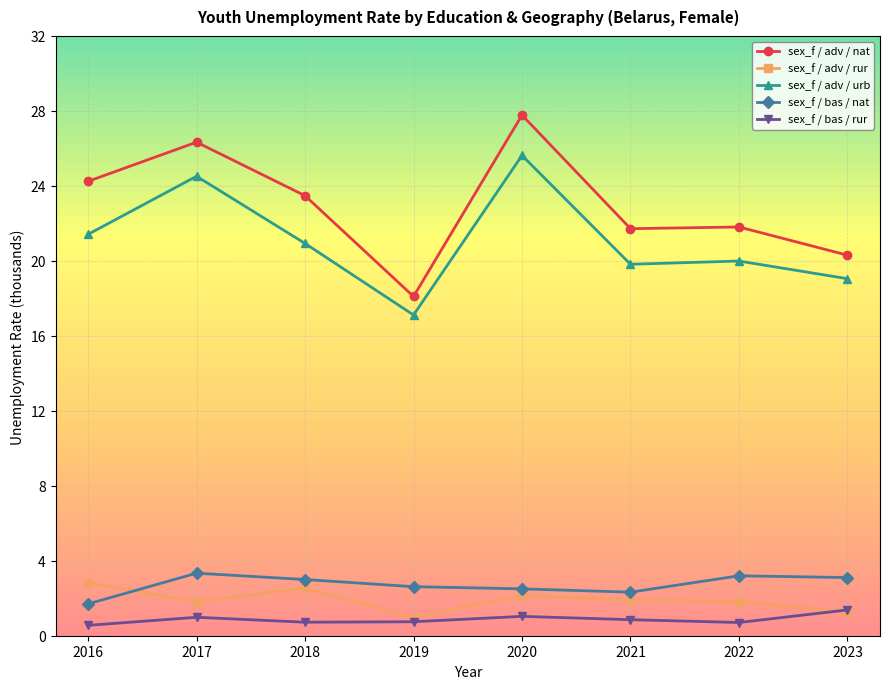

What is the difference between the highest and lowest values at 2021?

20.9